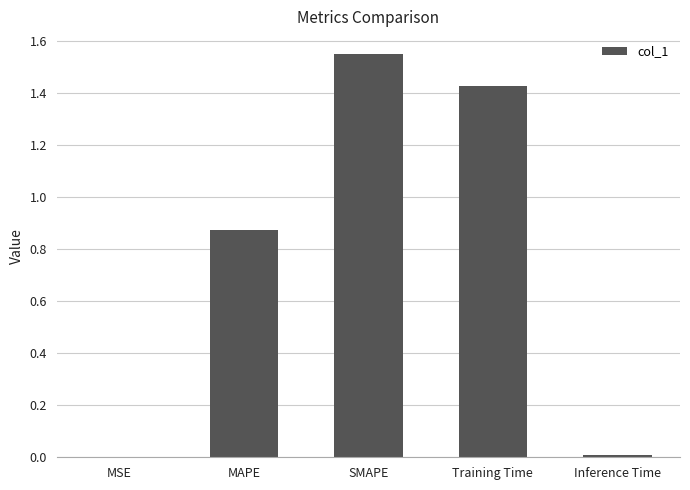

At which category does the chart reach its peak across all series?

SMAPE